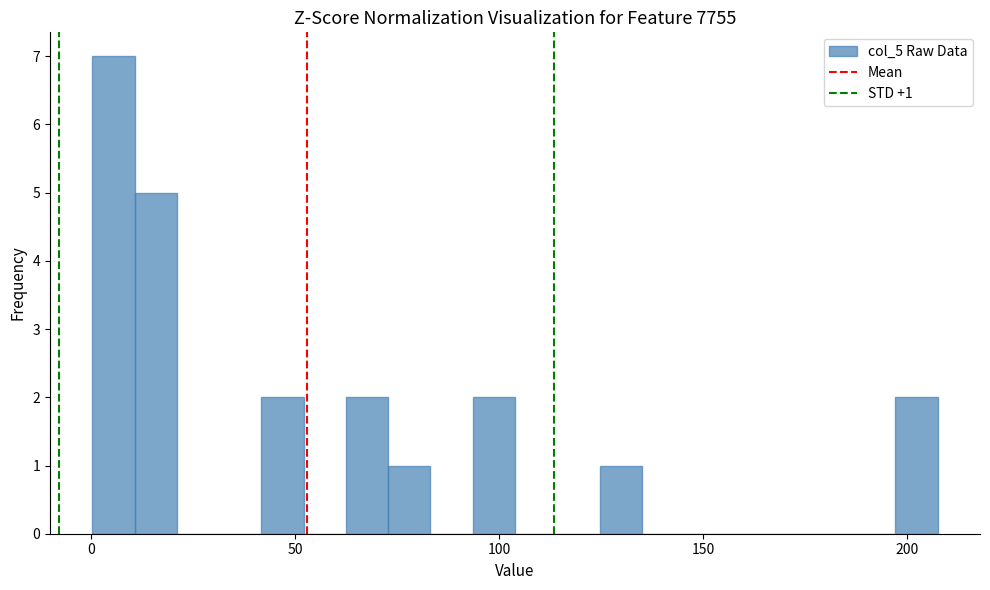

Read against the x-axis, roughly where is the centre of the tallest bar?

5